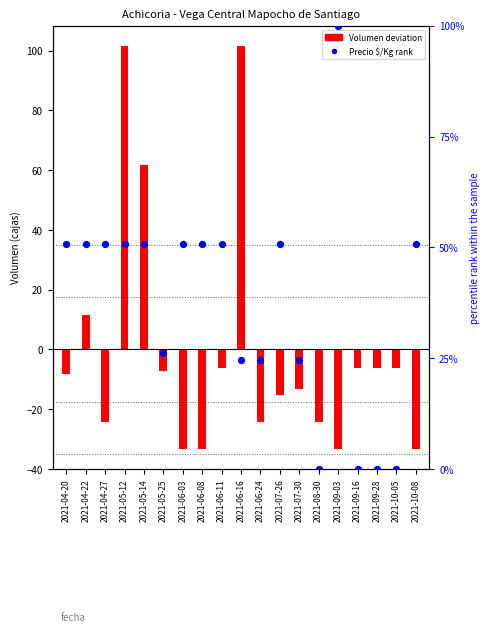

Which series has the largest Y range (max minus min)?

Volumen deviation